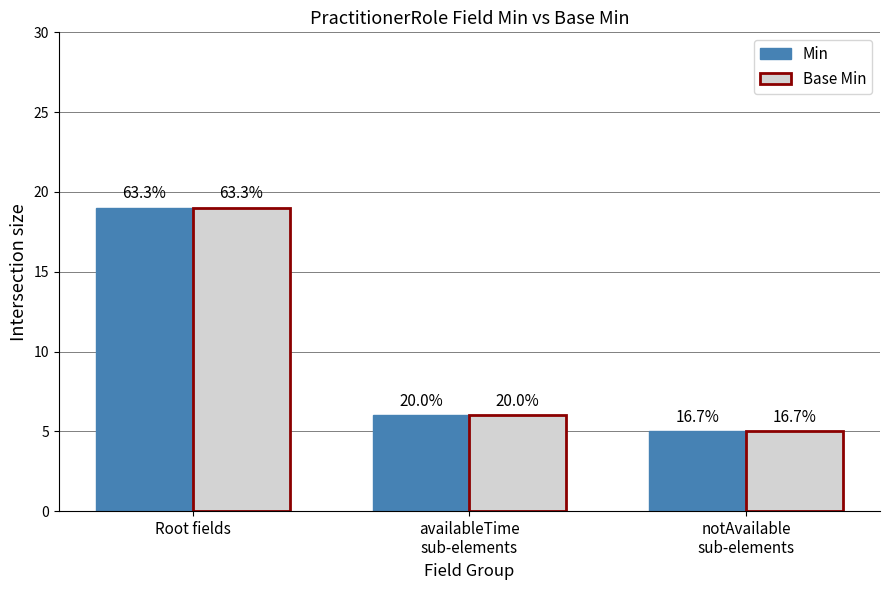

How many bars are there in each group?

2